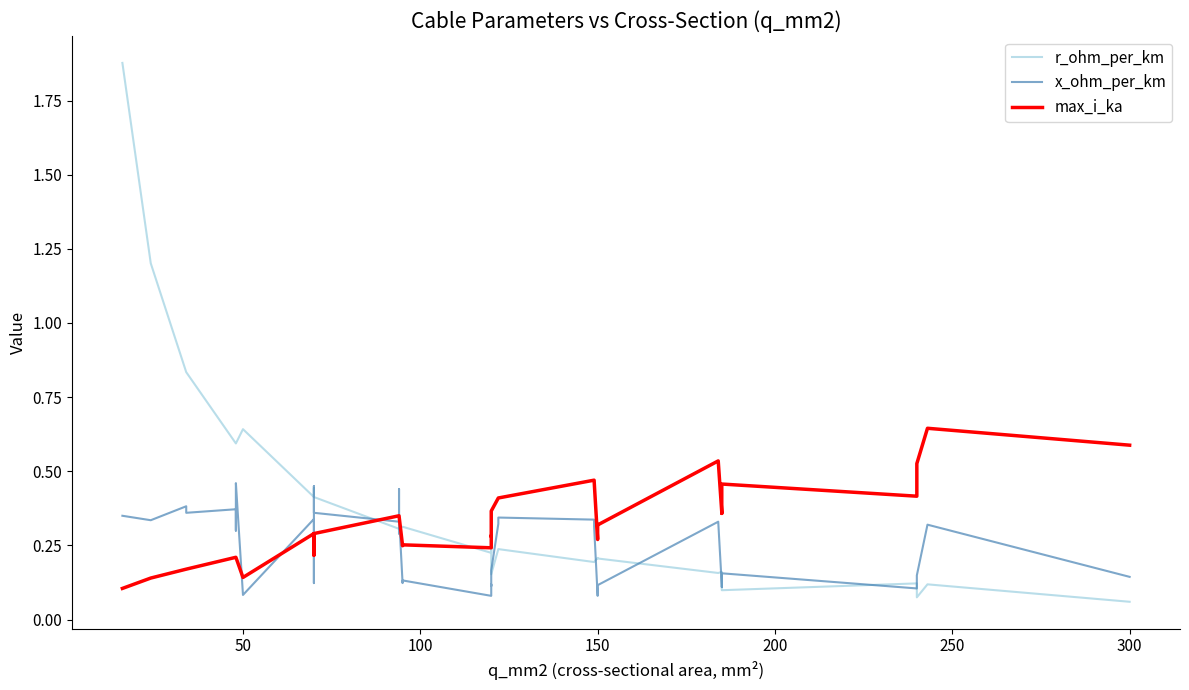

In r_ohm_per_km, how many points are lower than both neighbors (excluding endpoints)?

6